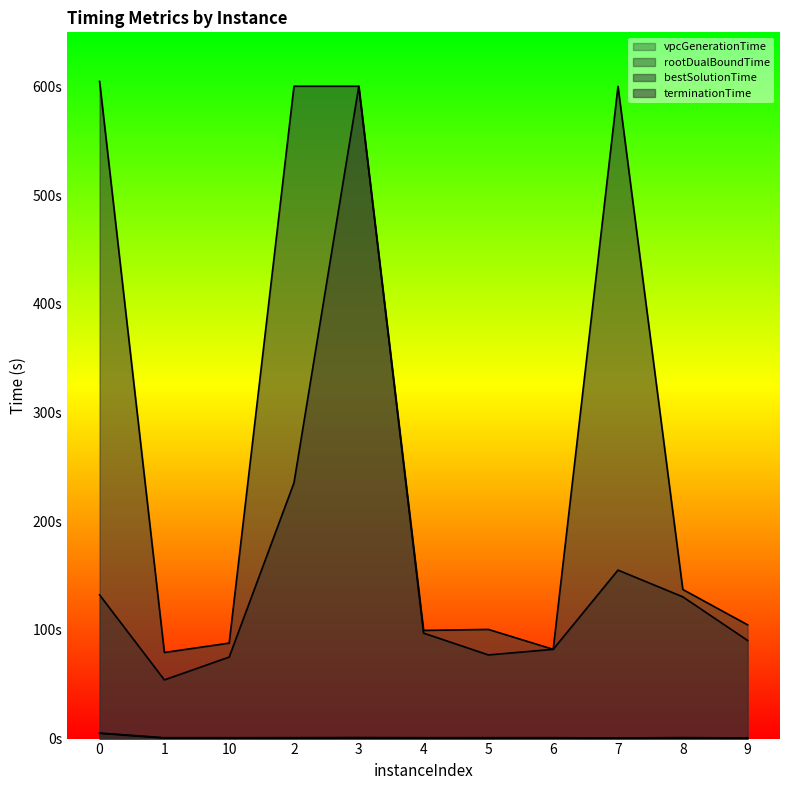

The value of vpcGenerationTime at 0 is 4.9. True or false?

True